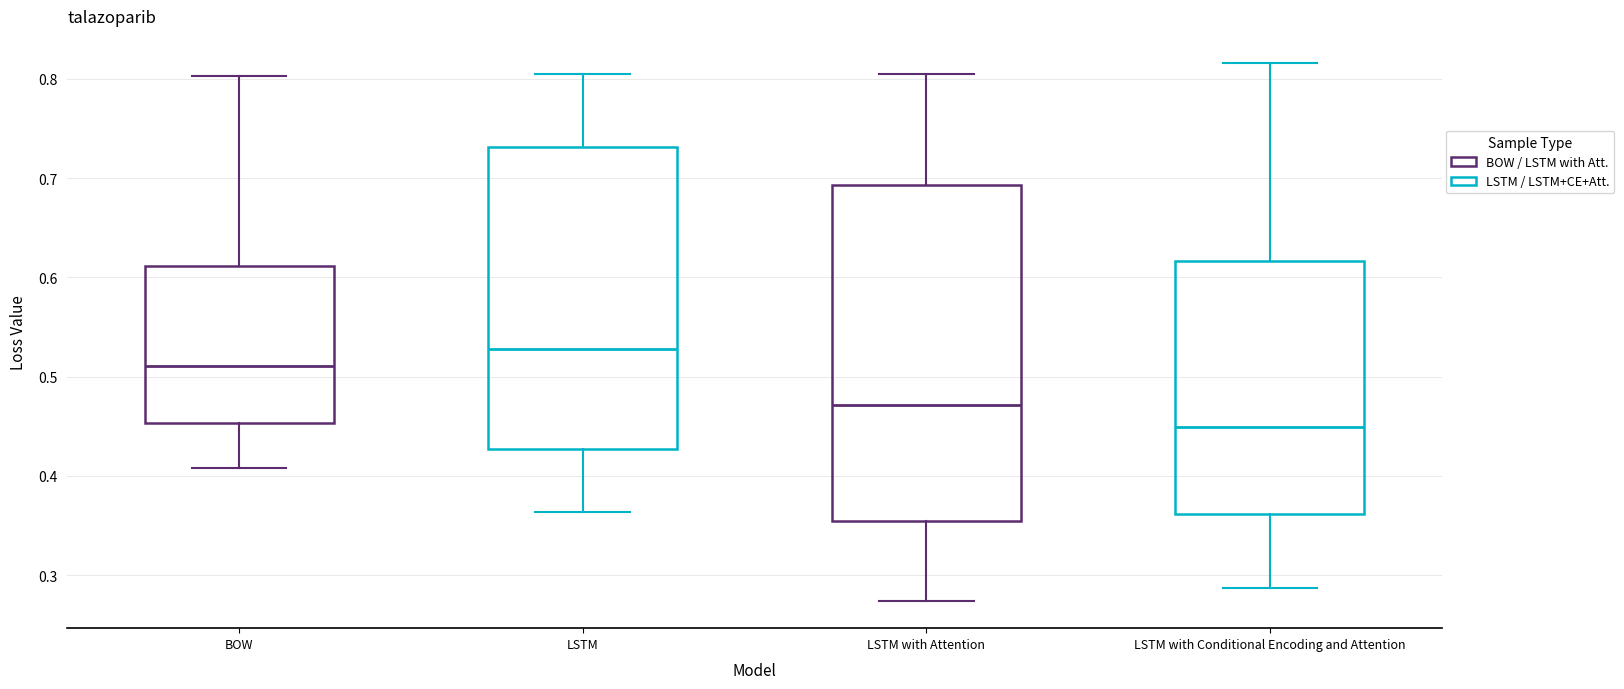

Reading left to right, transcribe this box plot: for each box, give where its median line is, the range the box spans, and where its two whiskers end, as read against the y-axis. The values are not printed on the chart, so give them approximately, as read against the axis.

BOW: median 0.51, box 0.45 to 0.61, whiskers 0.41 to 0.80
LSTM: median 0.53, box 0.43 to 0.73, whiskers 0.36 to 0.81
LSTM with Attention: median 0.47, box 0.35 to 0.69, whiskers 0.27 to 0.80
LSTM with Conditional Encoding and Attention: median 0.45, box 0.36 to 0.62, whiskers 0.29 to 0.82